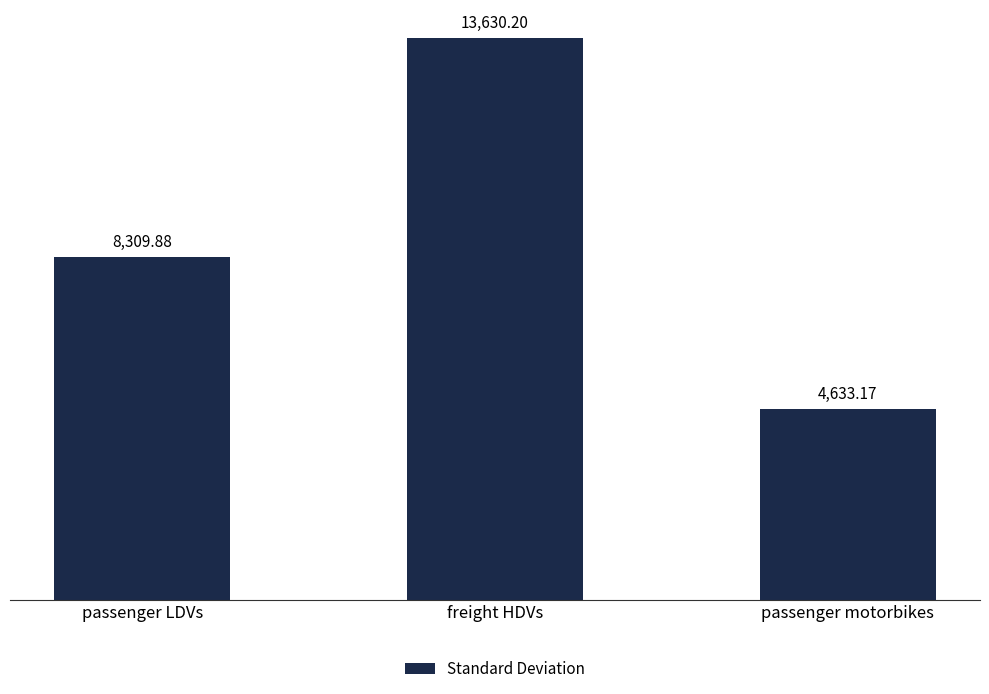

What is the ratio of the value at passenger LDVs to the value at freight HDVs?

0.6